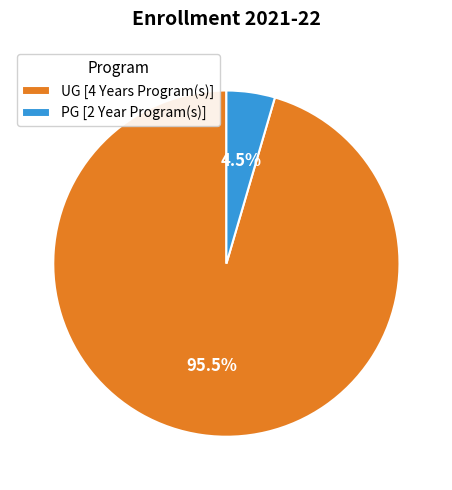

Does any single category account for the majority?

Yes